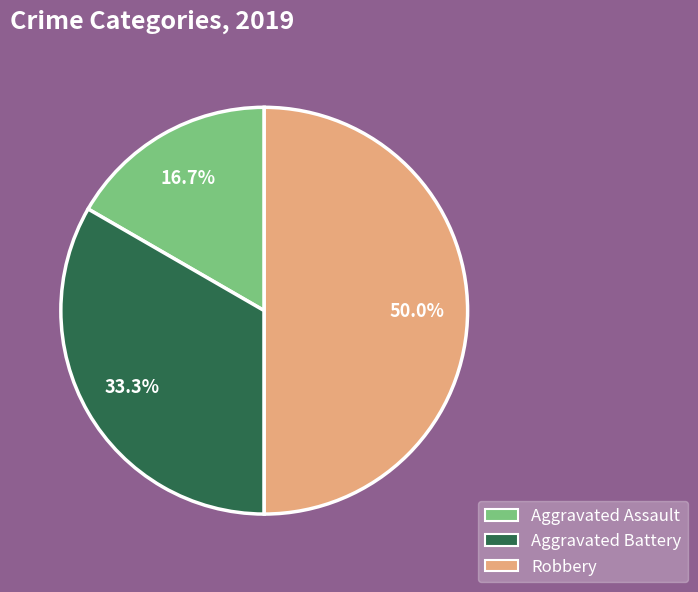

Rank the categories by value from highest to lowest.

Robbery, Aggravated Battery, Aggravated Assault